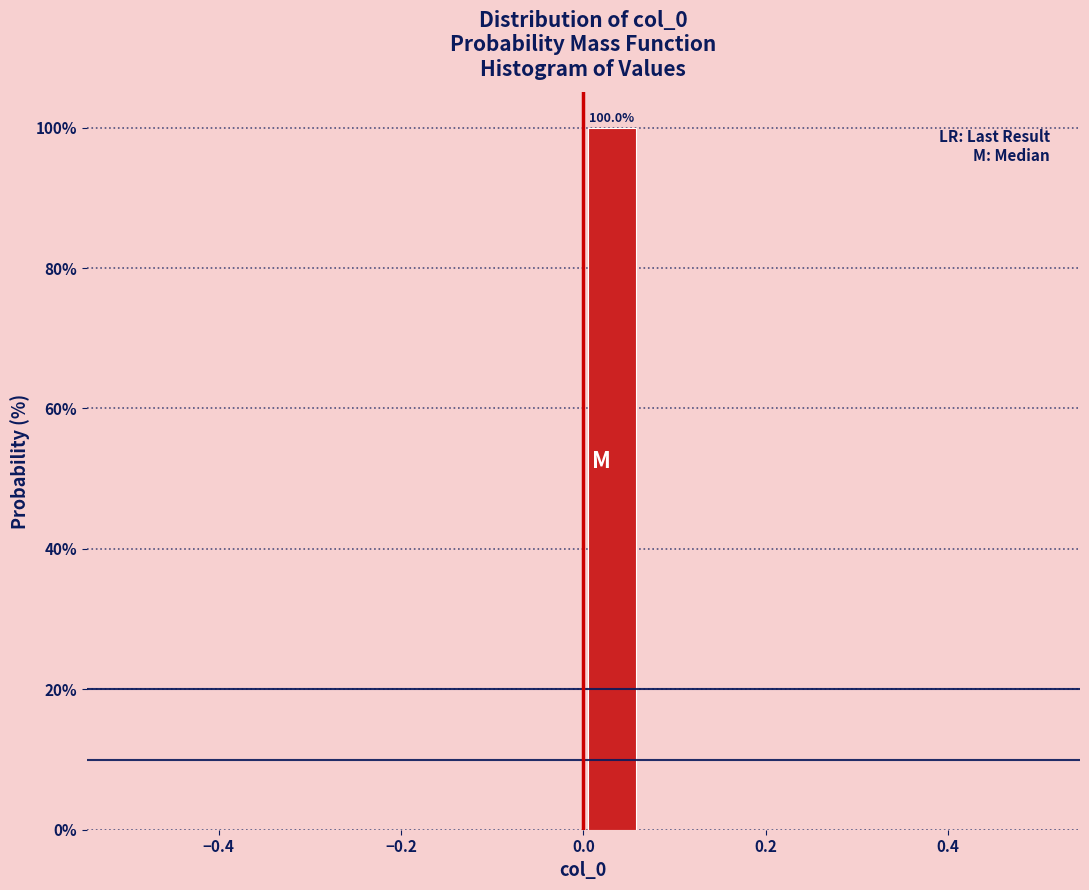

Around what value on the x-axis is the tallest bar? Give the approximate position of its centre, as read against the axis.

0.04